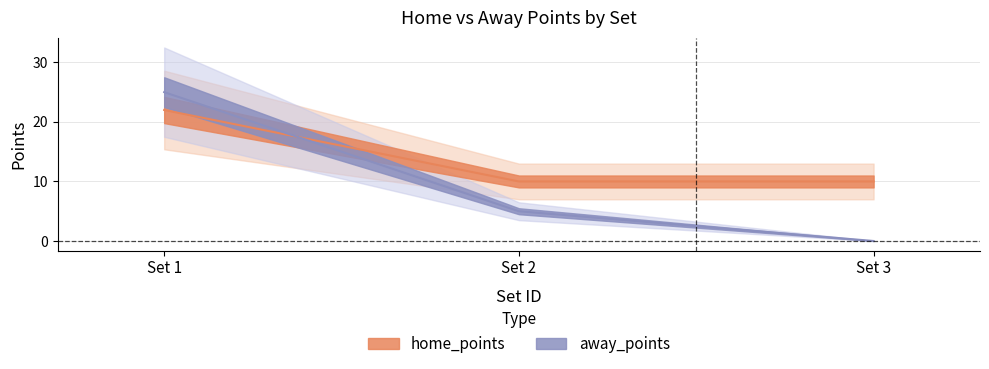

Is this an area chart (filled region under the line)?

No